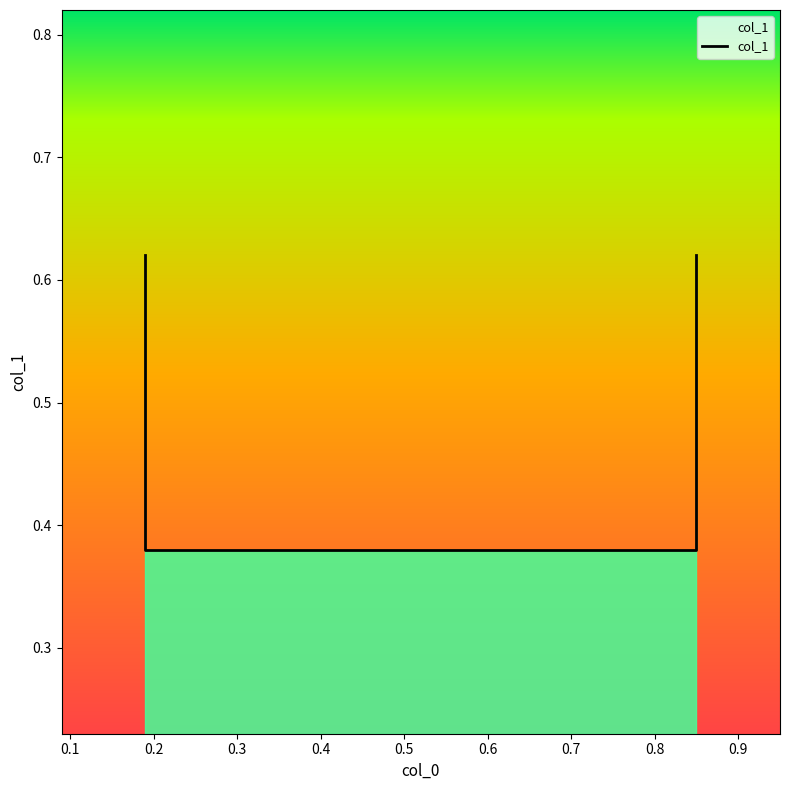

How many values are between 0 and 1?

4